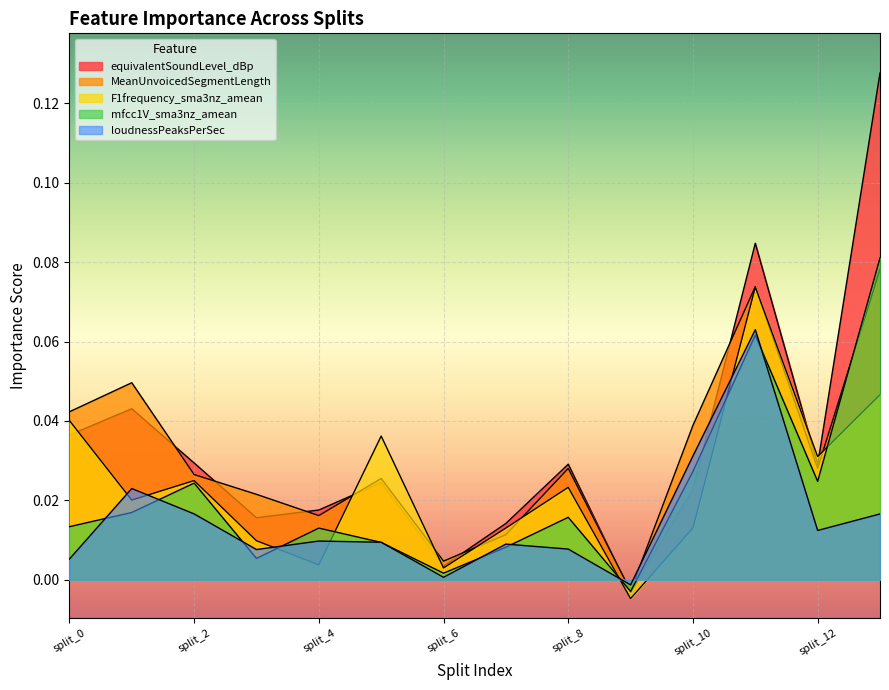

At which label does loudnessPeaksPerSec reach its minimum?

9